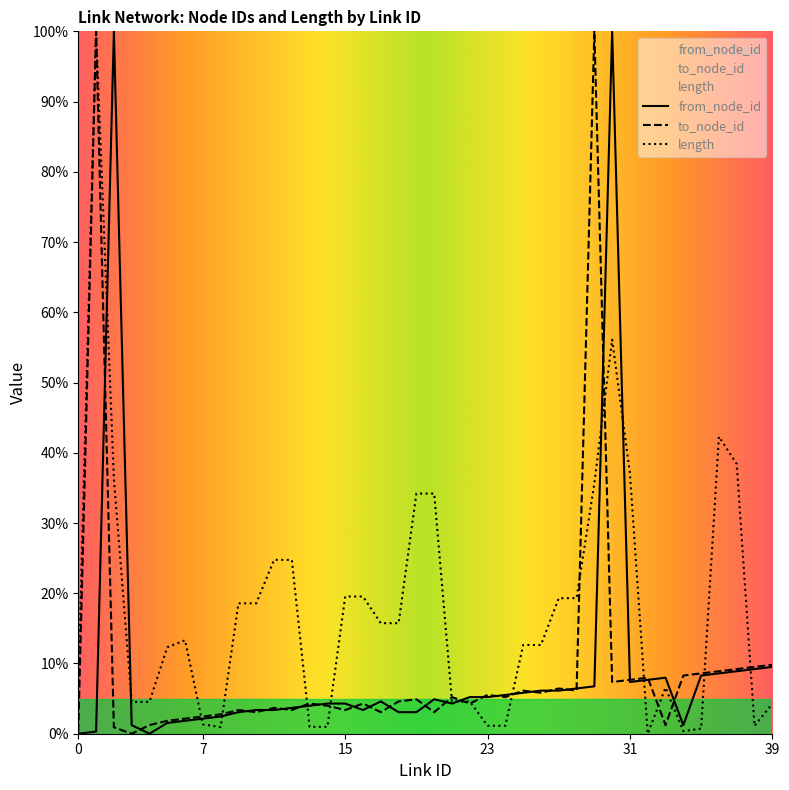

What is the average value of the length series?

17.6